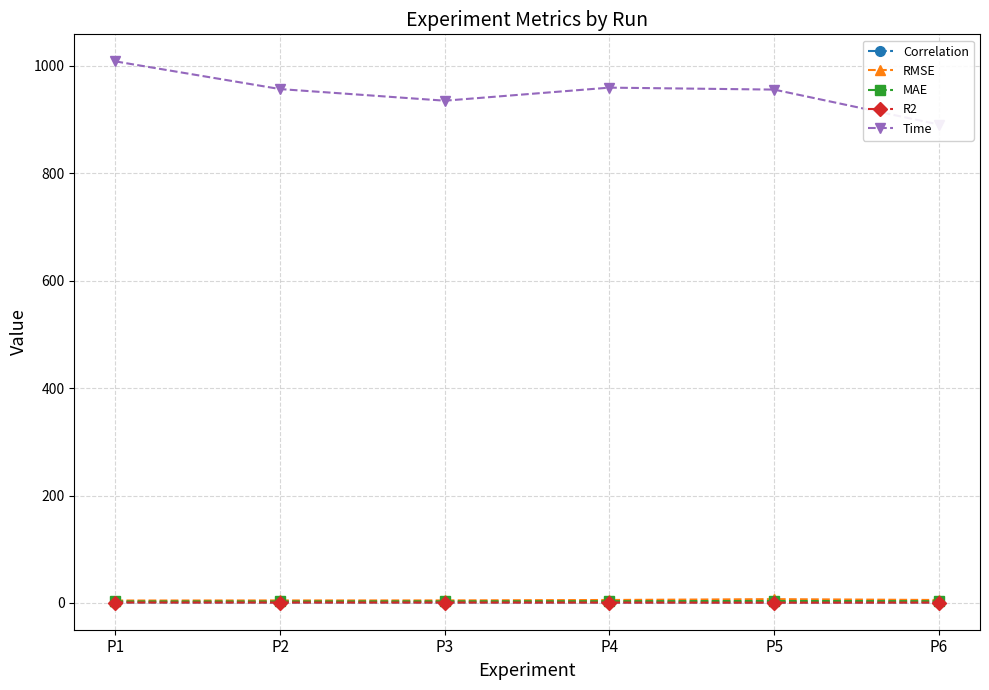

List the labels in order of MAE value, largest first.

P5, P6, P4, P3, P1, P2